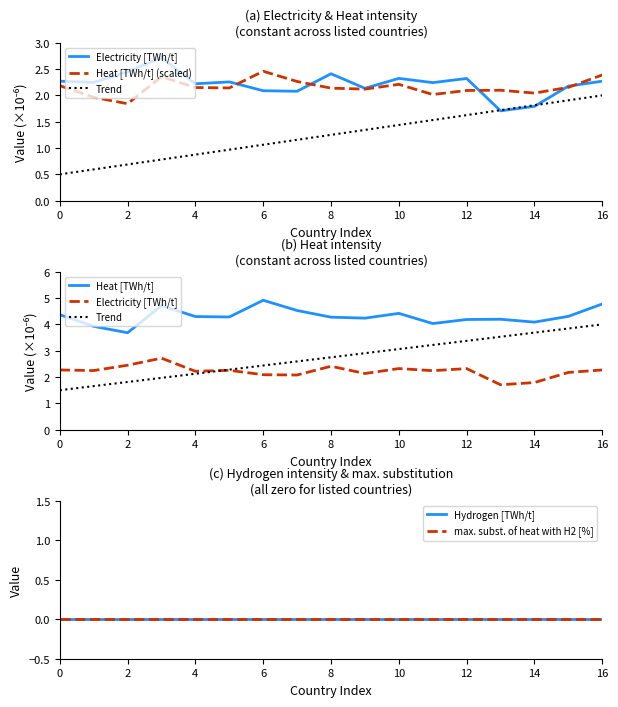

Which series has the widest spread of values?

Trend